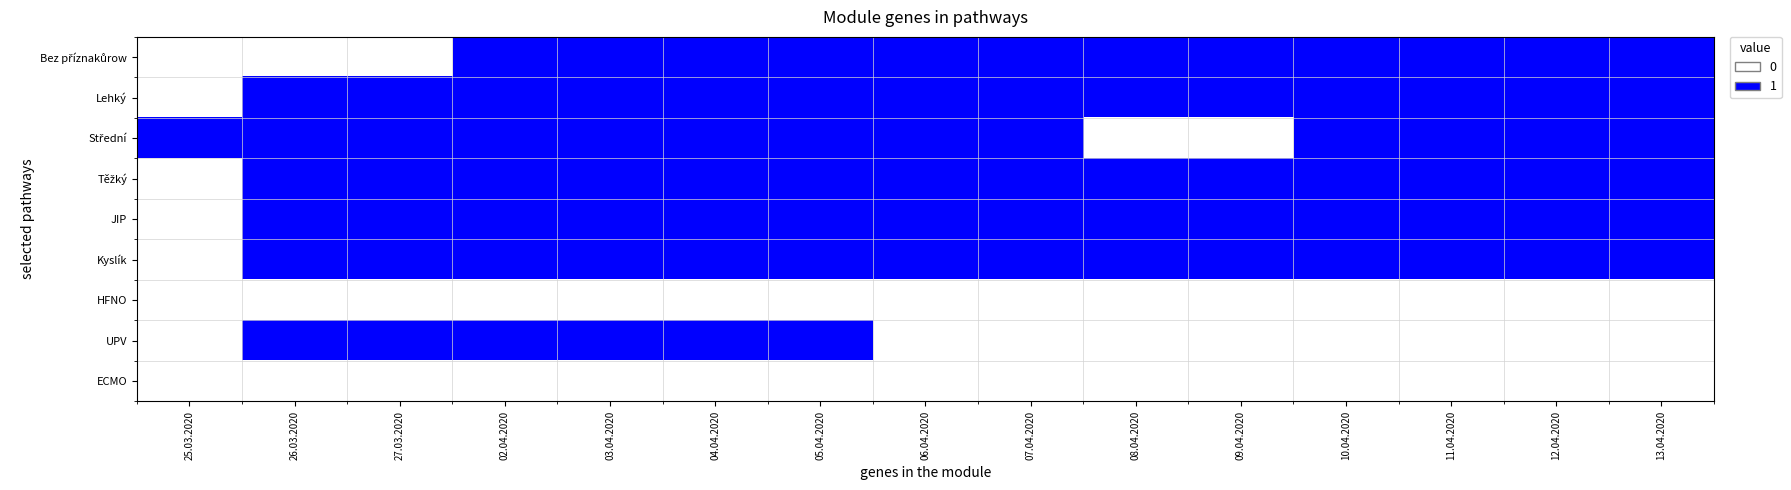

List the series in order of their peak value, highest first.

Bez příznakůrow, Lehký, Střední, Těžký, JIP, Kyslík, UPV, HFNO, ECMO